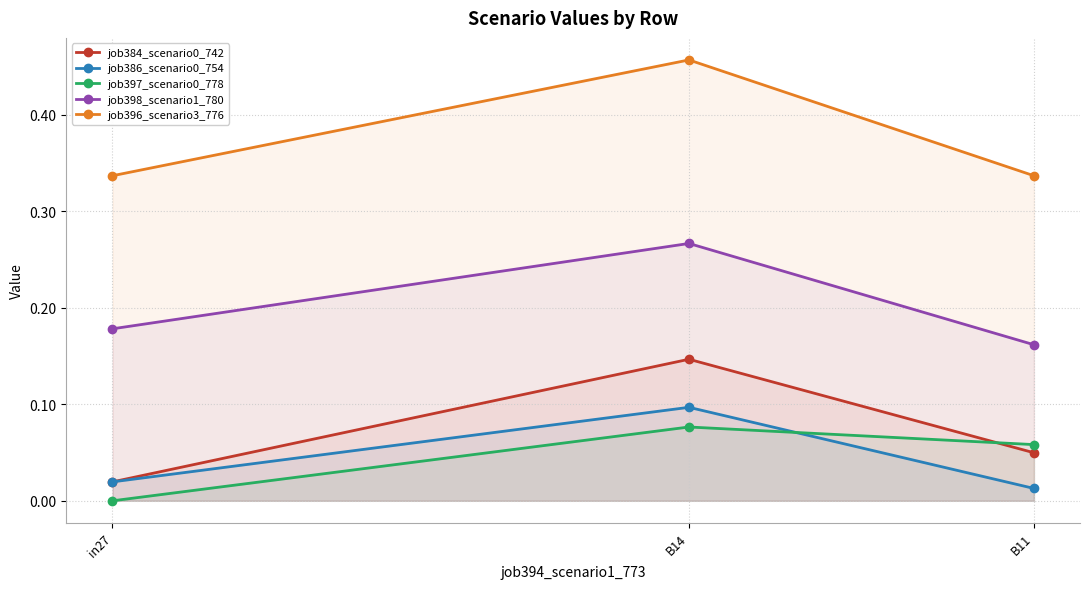

Rank the series by their maximum value, from lowest to highest.

job397_scenario0_778, job386_scenario0_754, job384_scenario0_742, job398_scenario1_780, job396_scenario3_776